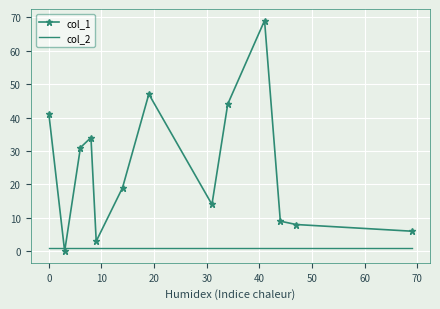

Rank the series by their maximum value, from lowest to highest.

col_2, col_1